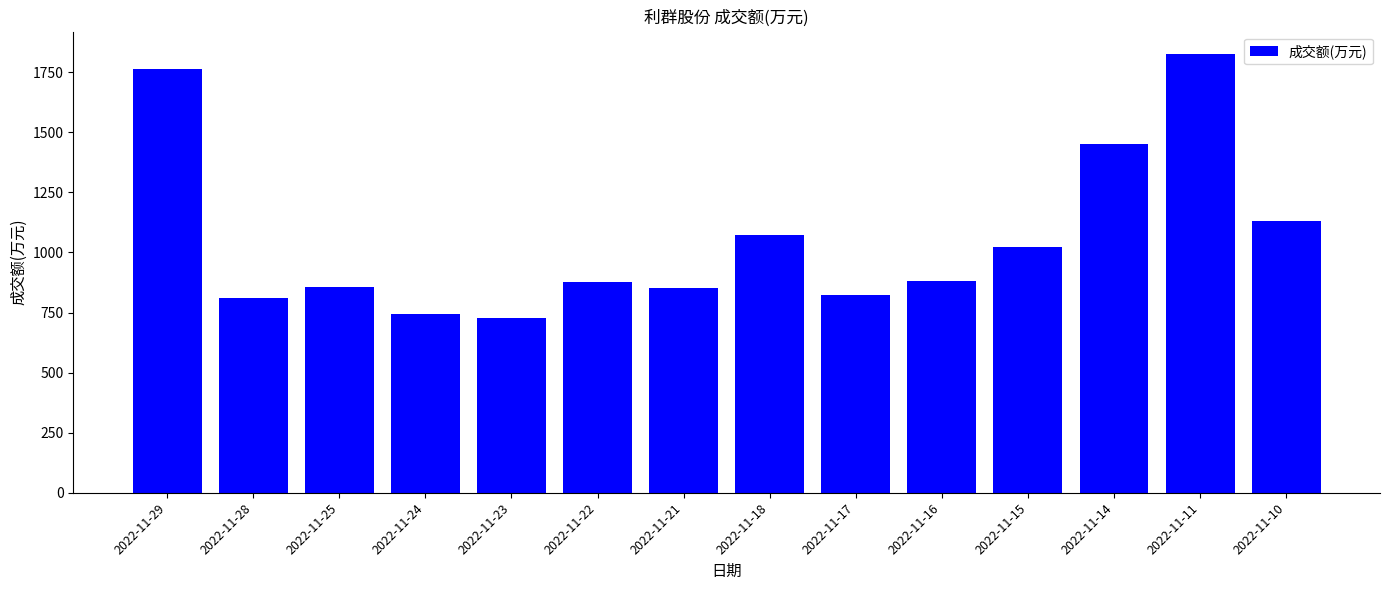

What is the change in value from 2022-11-16 to 2022-11-10?

+250